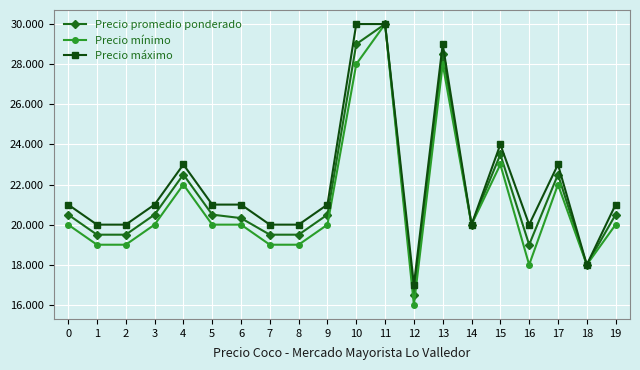

Is this an area chart (filled region under the line)?

No